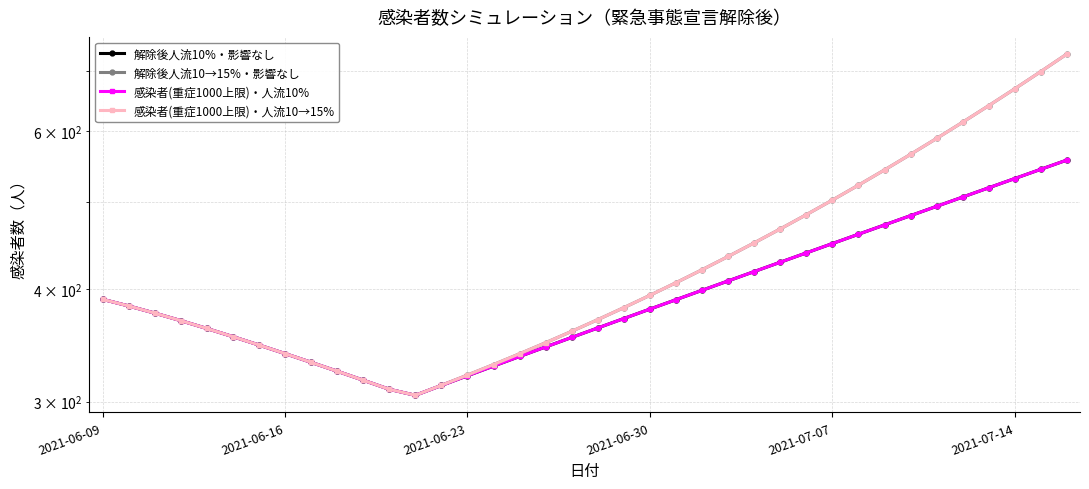

At 19, list the series in order from largest to smallest.

解除後人流10→15%・影響なし, 感染者(重症1000上限)・人流10→15%, 解除後人流10%・影響なし, 感染者(重症1000上限)・人流10%